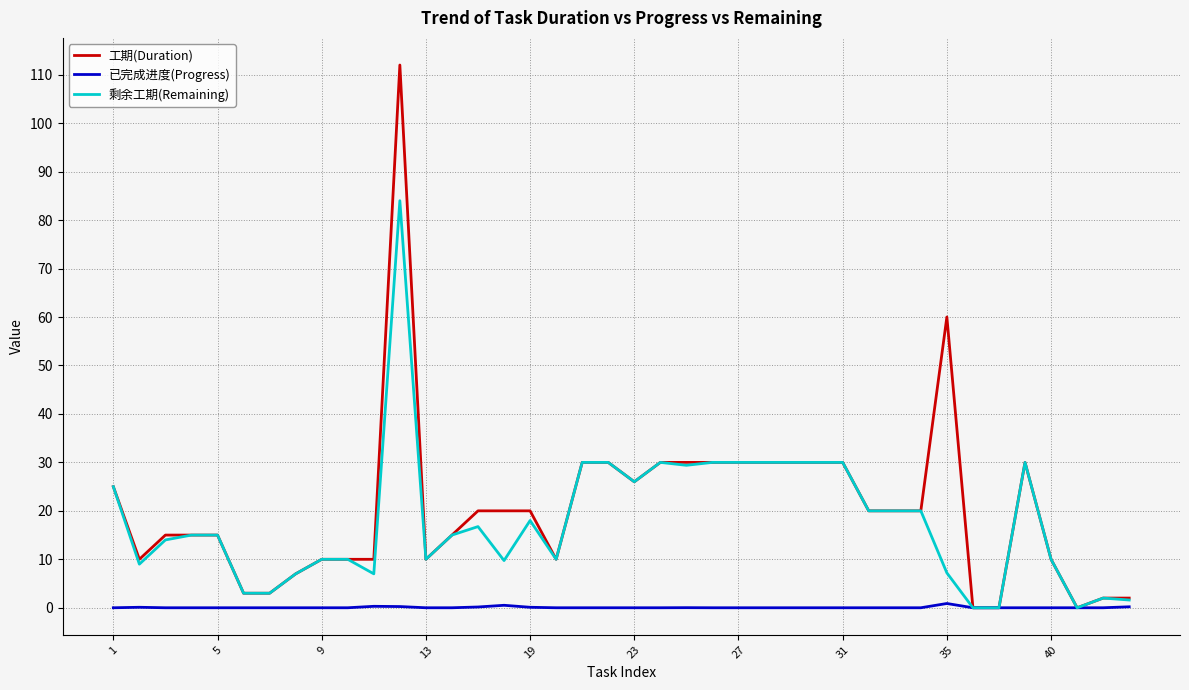

Which series has the widest spread of values?

工期(Duration)